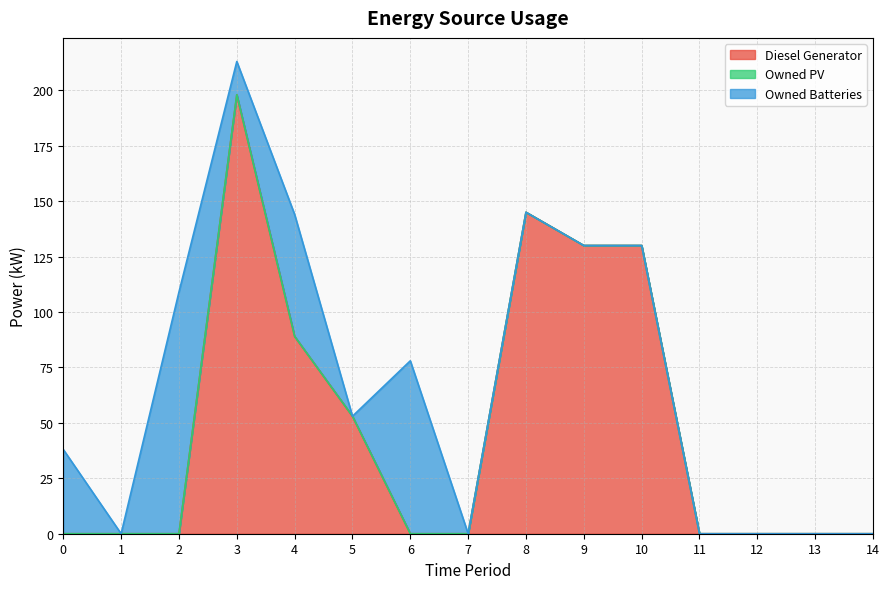

What are all the series names shown in the legend?

Diesel Generator, Owned PV, Owned Batteries